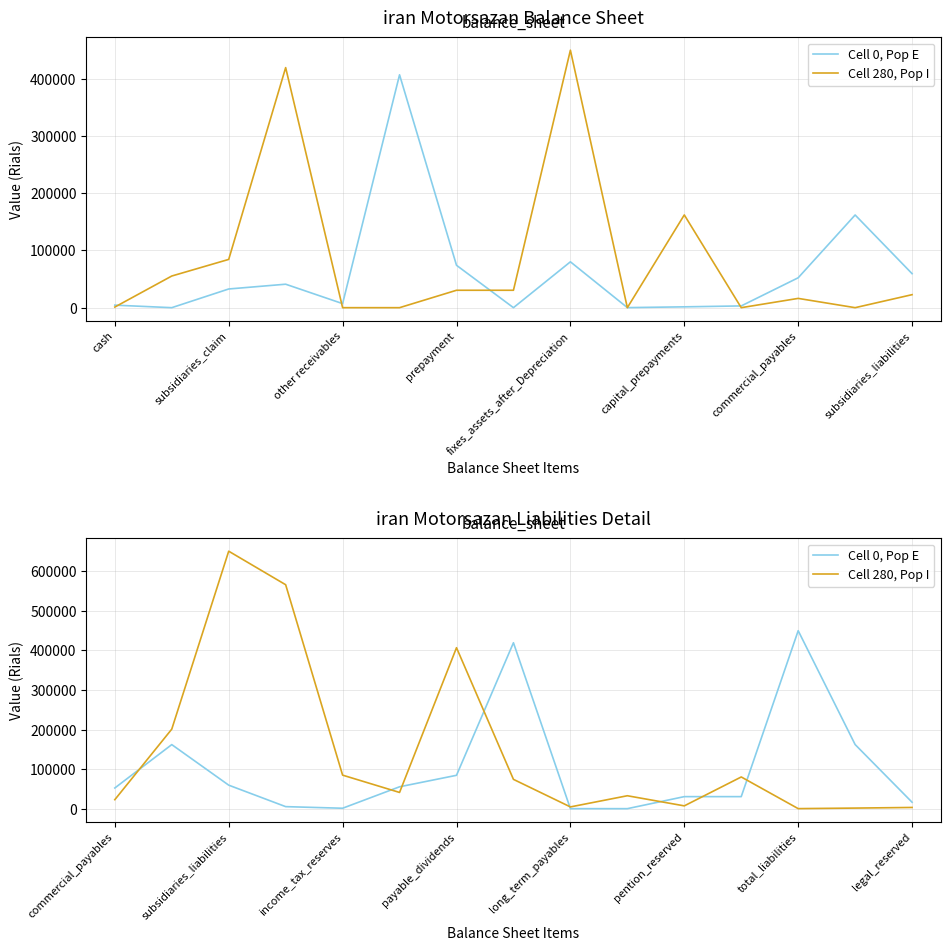

Which category has the highest value in the Cell 0, Pop E series?

total_liabilities